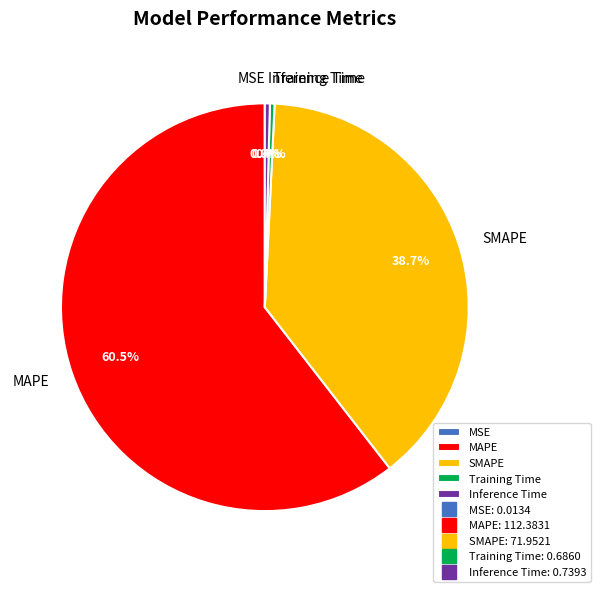

Approximately how many times larger is the value at SMAPE compared to MAPE?

0.6